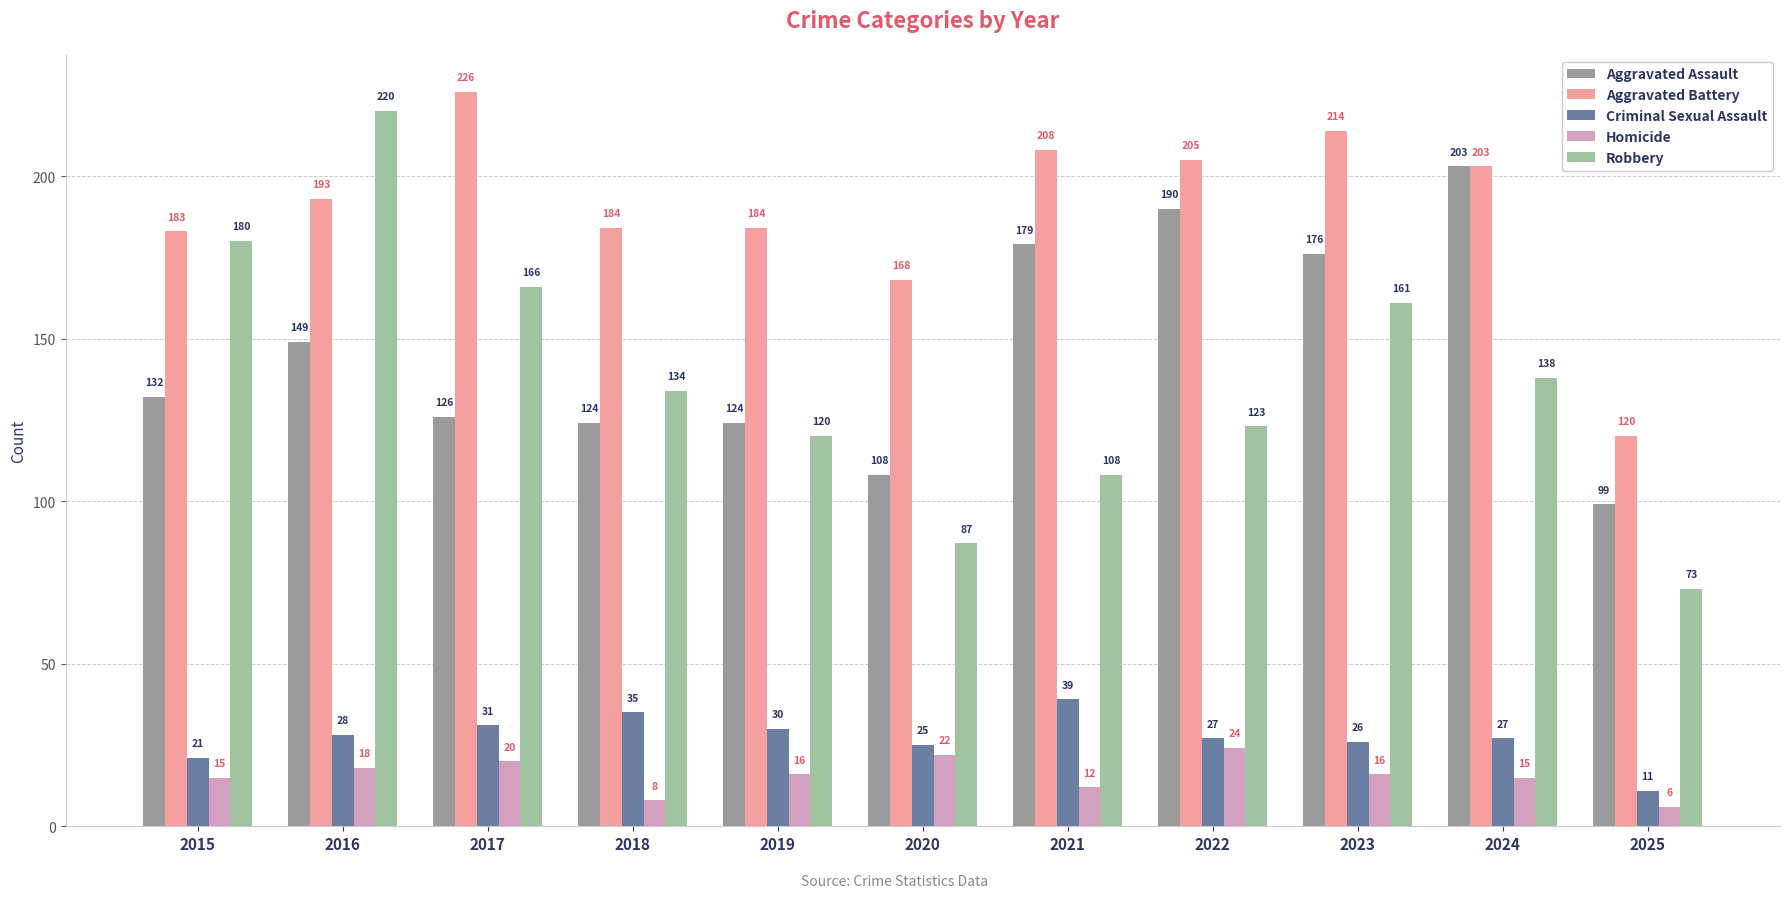

At which label is Robbery closest to 146?

2024